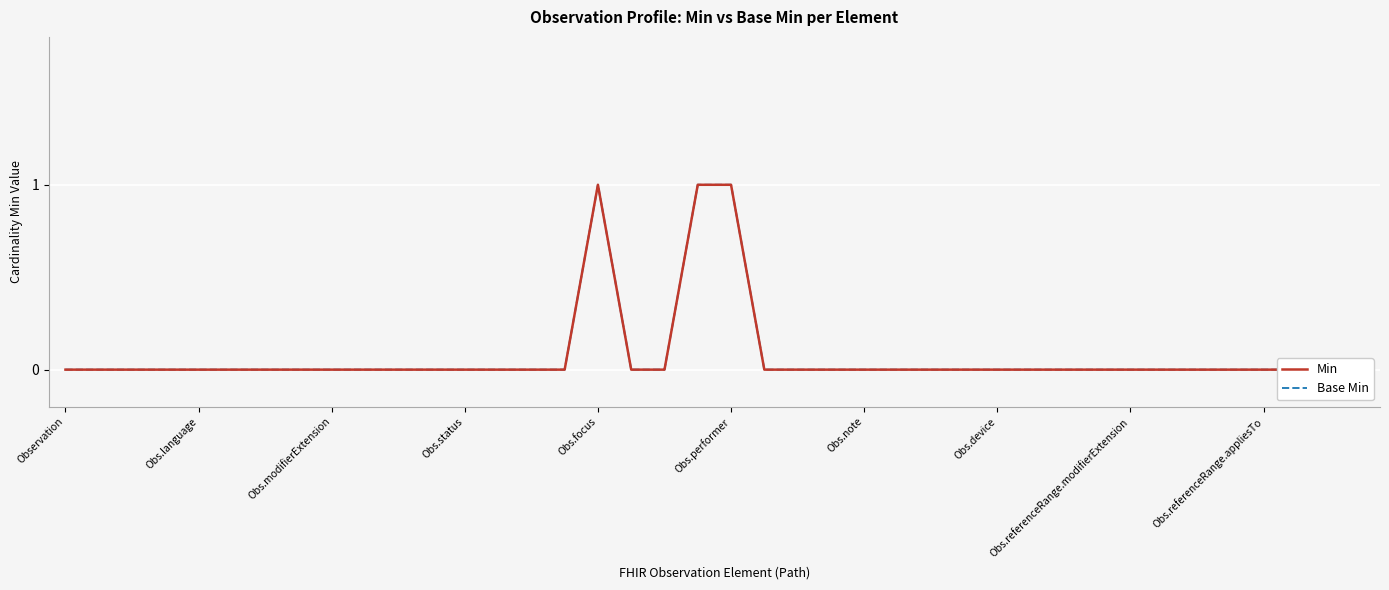

How many data points does each series have?

40